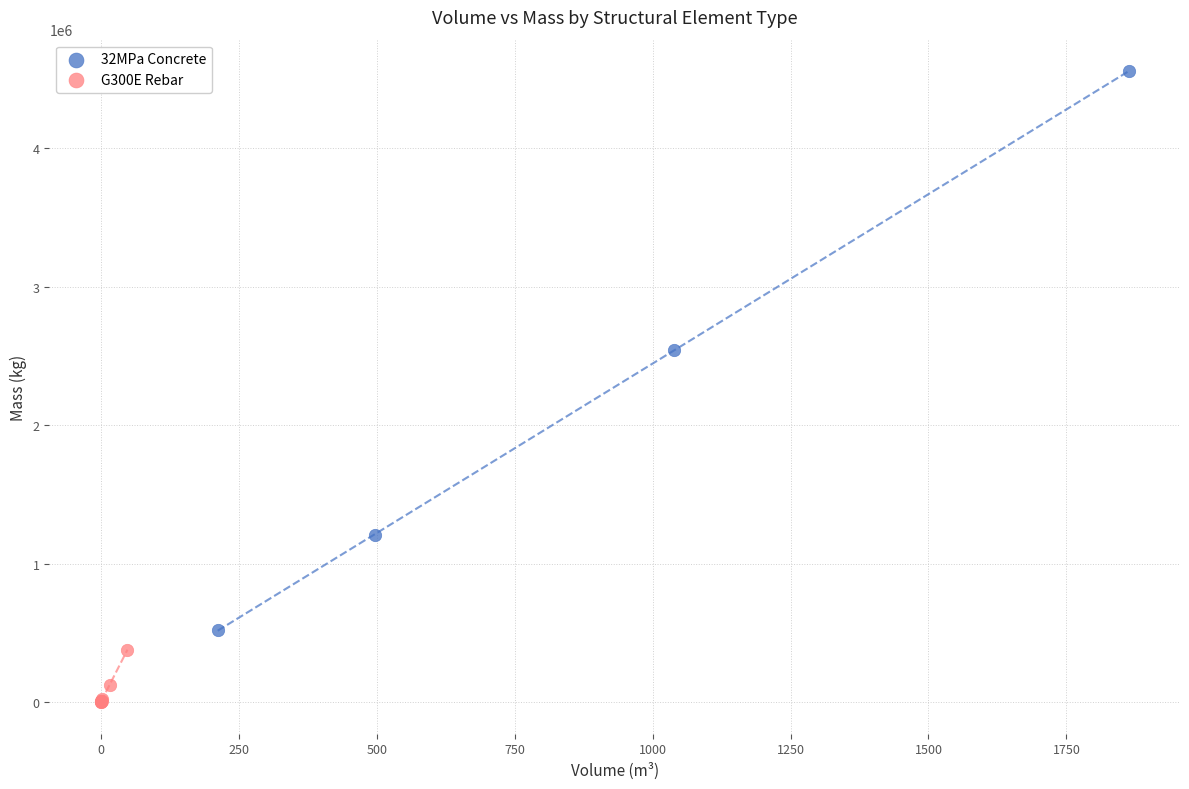

Which series contains the lowest Y value?

G300E Rebar